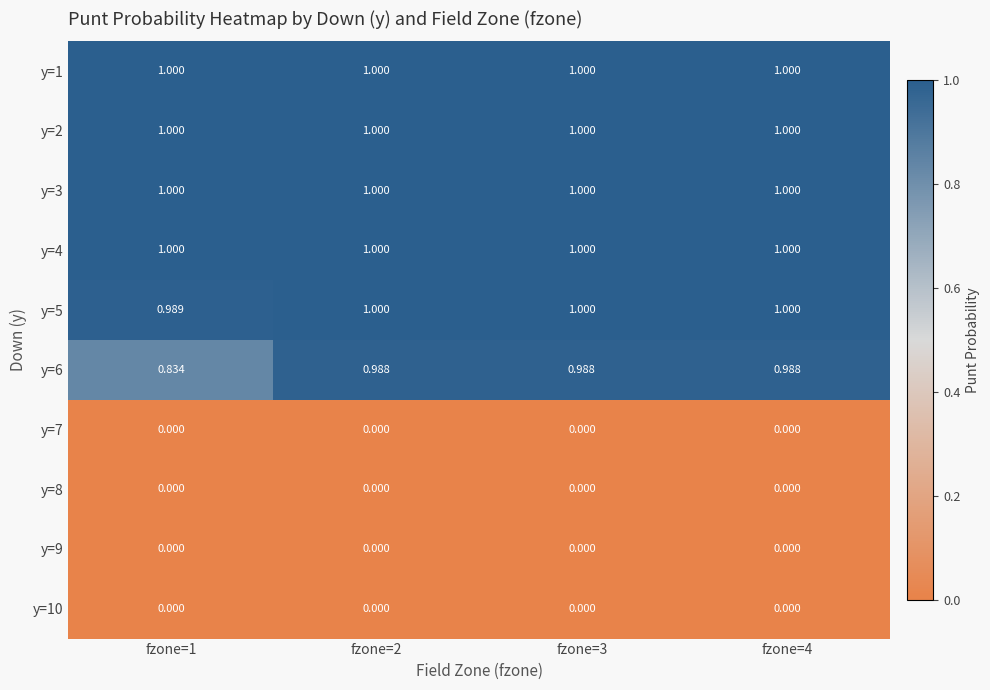

Is the value of y=9 at fzone=1 greater than the value of y=3 at fzone=1?

No